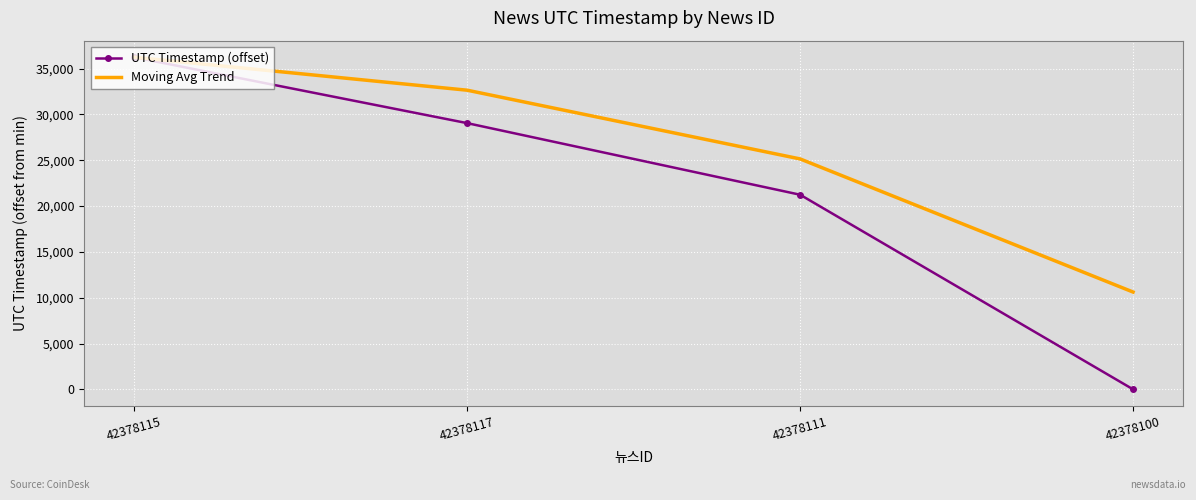

Between 42378115 and 42378117, which series saw the biggest shift?

UTC Timestamp (offset)